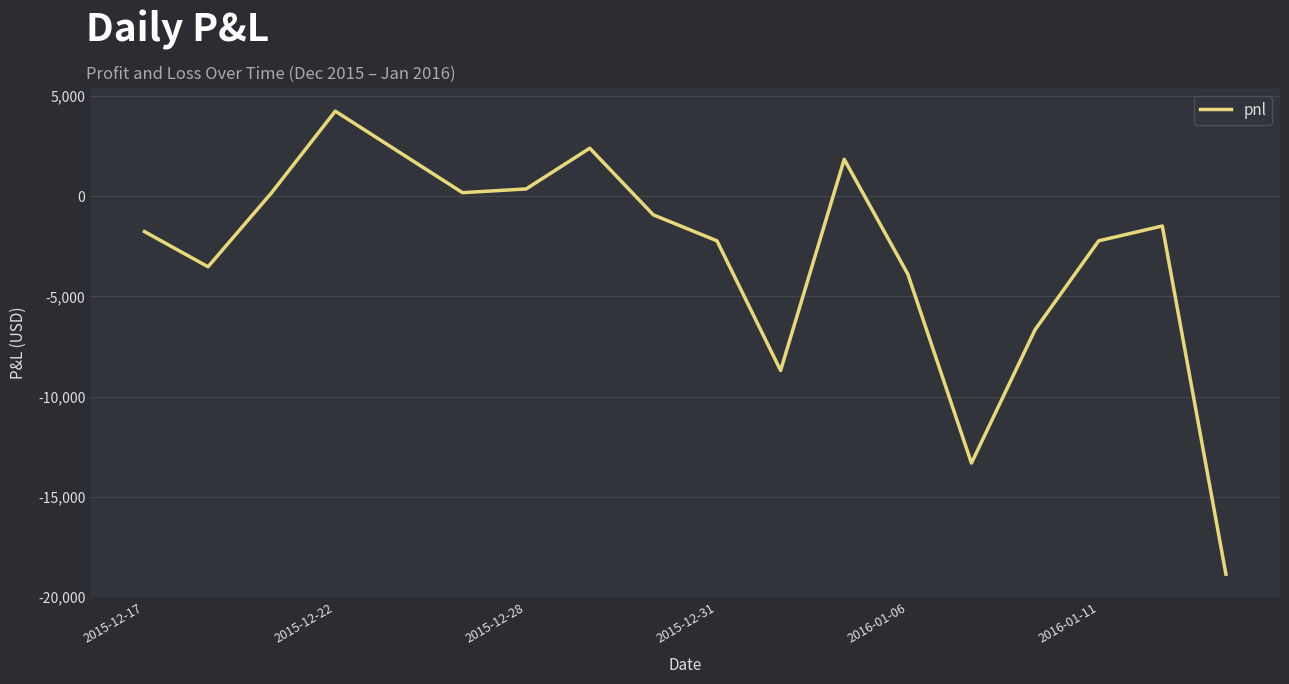

How many lines are shown in the chart?

1